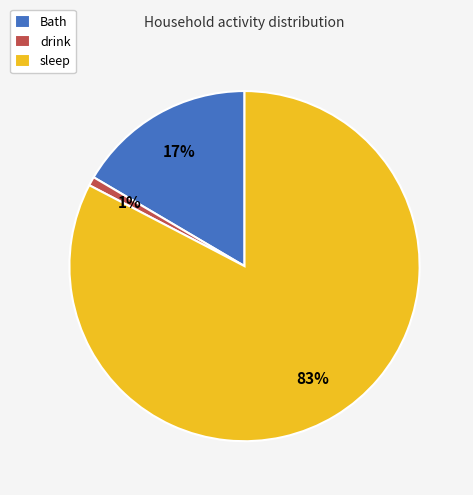

Does any single category account for the majority?

Yes